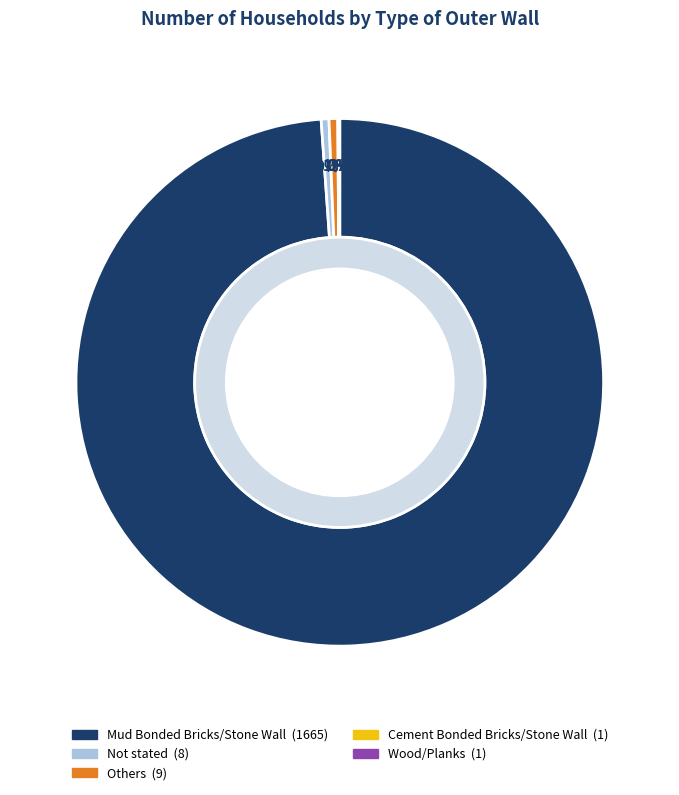

Which category has the smallest portion of the pie?

Cement Bonded Bricks/Stone Wall